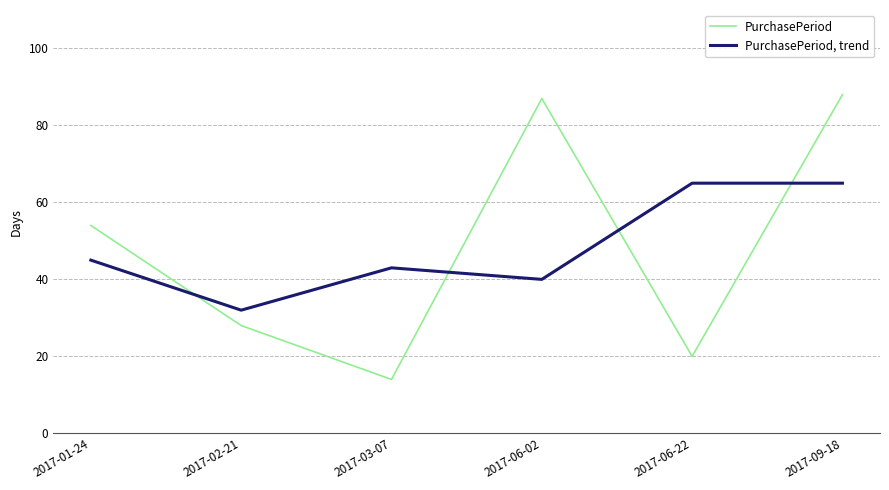

Reading left to right, what are all the values shown in this chart?

PurchasePeriod: 54	28	14	87	20	88
PurchasePeriod, trend: 45	32	43	40	65	65